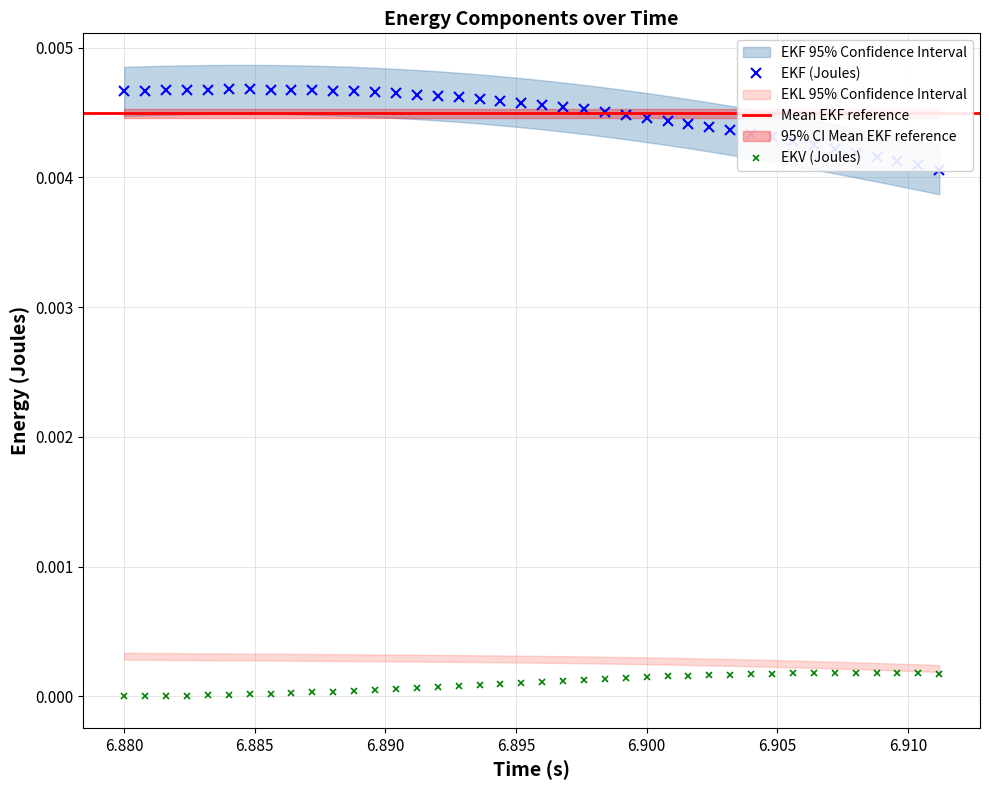

True or false: EKV (Joules) has more than 0 points higher than both neighbors.

True